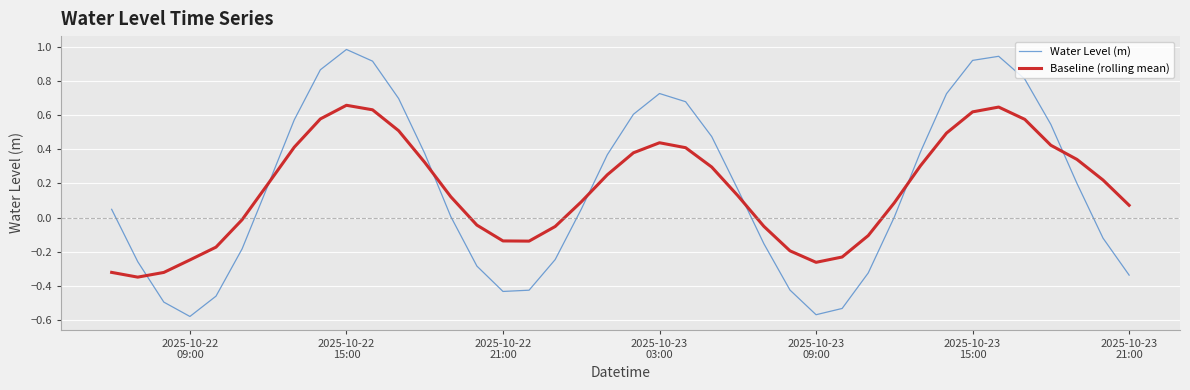

How many times do Water Level (m) and Baseline (rolling mean) cross each other?

7